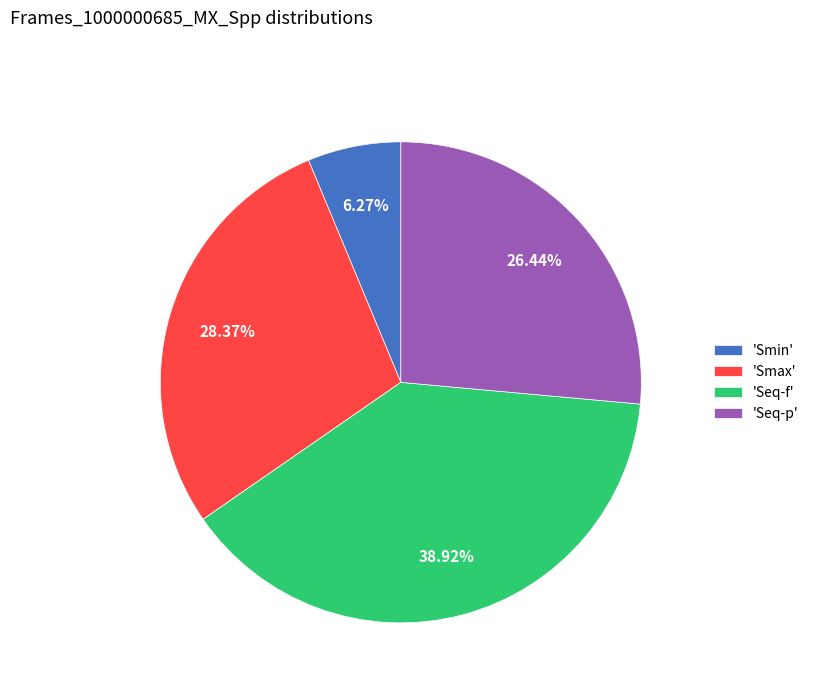

Which category has the biggest portion of the pie?

'Seq-f'